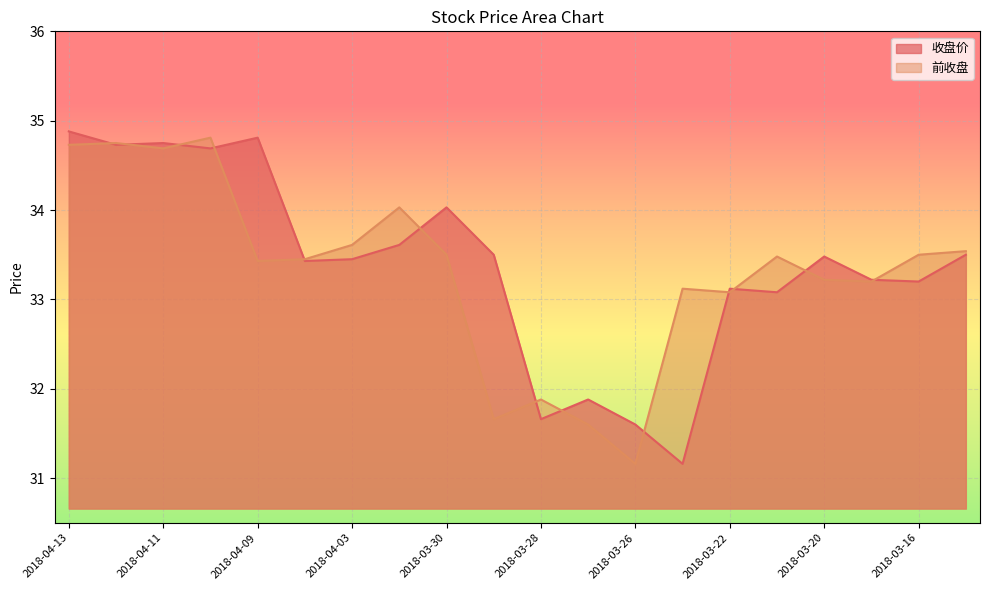

List the labels in order of 收盘价 value, smallest first.

2018-03-23, 2018-03-26, 2018-03-28, 2018-03-27, 2018-03-21, 2018-03-22, 2018-03-16, 2018-03-19, 2018-04-04, 2018-04-03, 2018-03-20, 2018-03-29, 2018-03-15, 2018-04-02, 2018-03-30, 2018-04-10, 2018-04-12, 2018-04-11, 2018-04-09, 2018-04-13